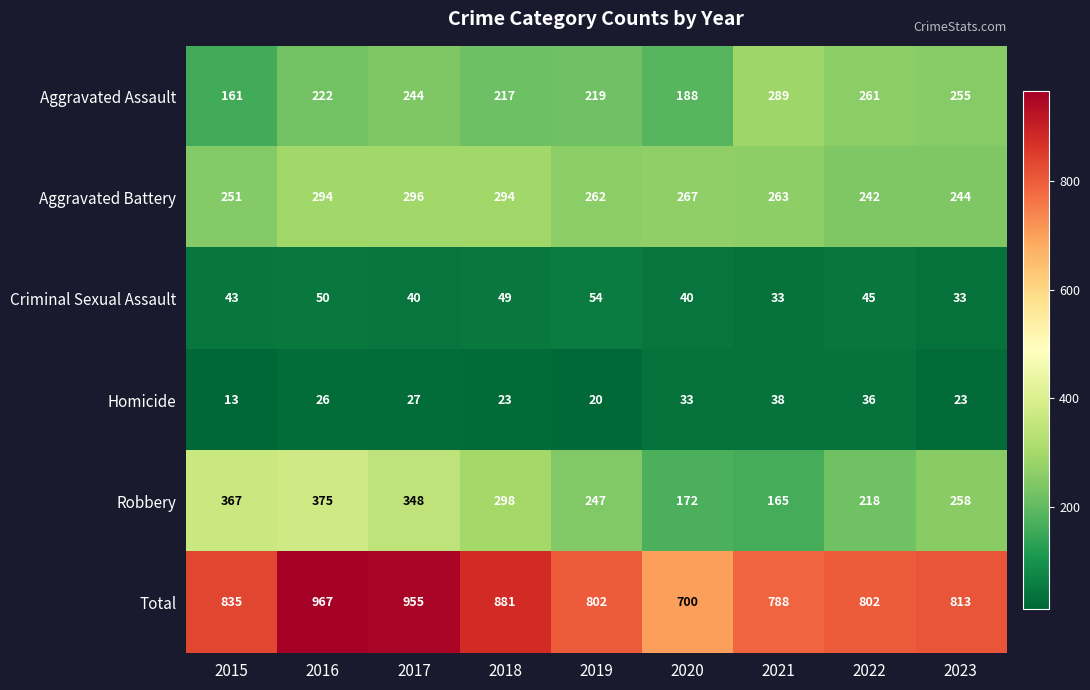

How many series are shown in this chart?

6